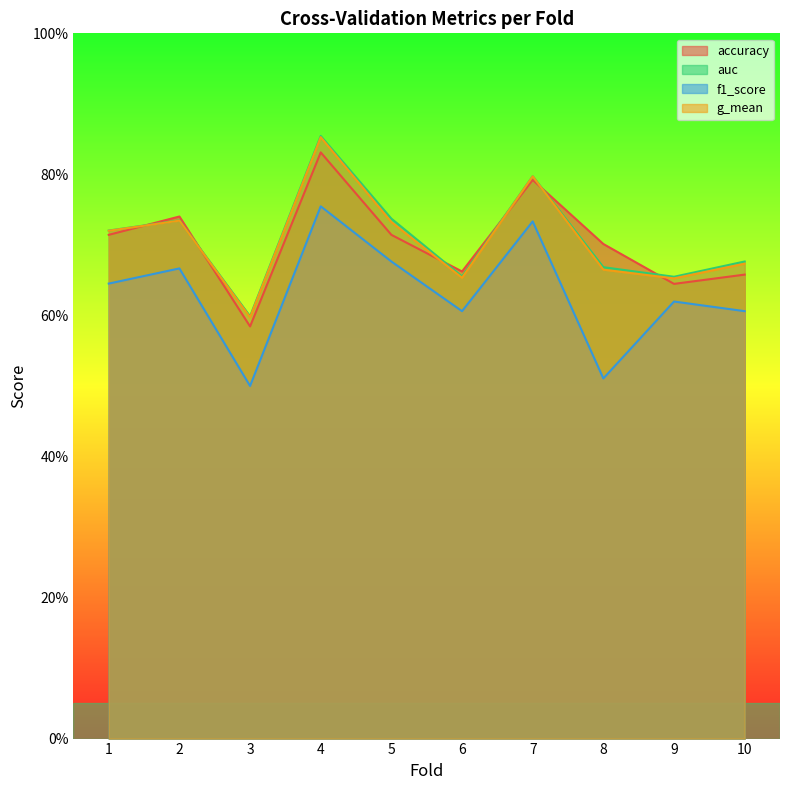

Count the auc values in the range 0 to 1.

10